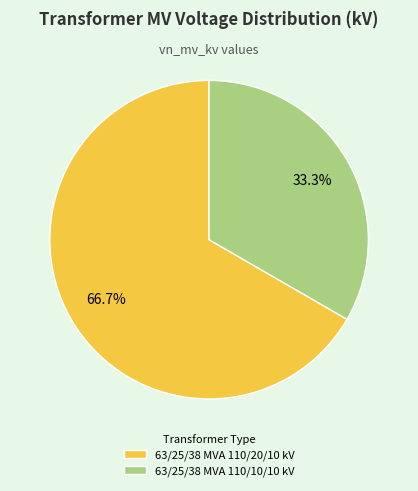

True or false: 63/25/38 MVA 110/20/10 kV accounts for 76% of the total.

False